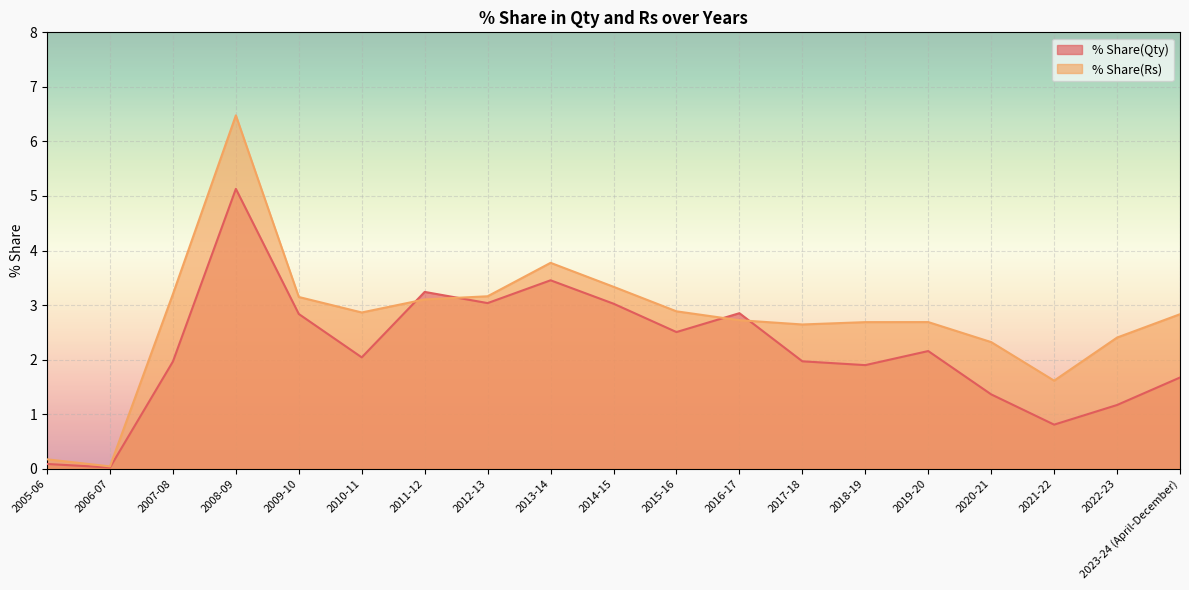

What is the difference between the maximum and minimum values in the % Share(Rs) series?

6.4